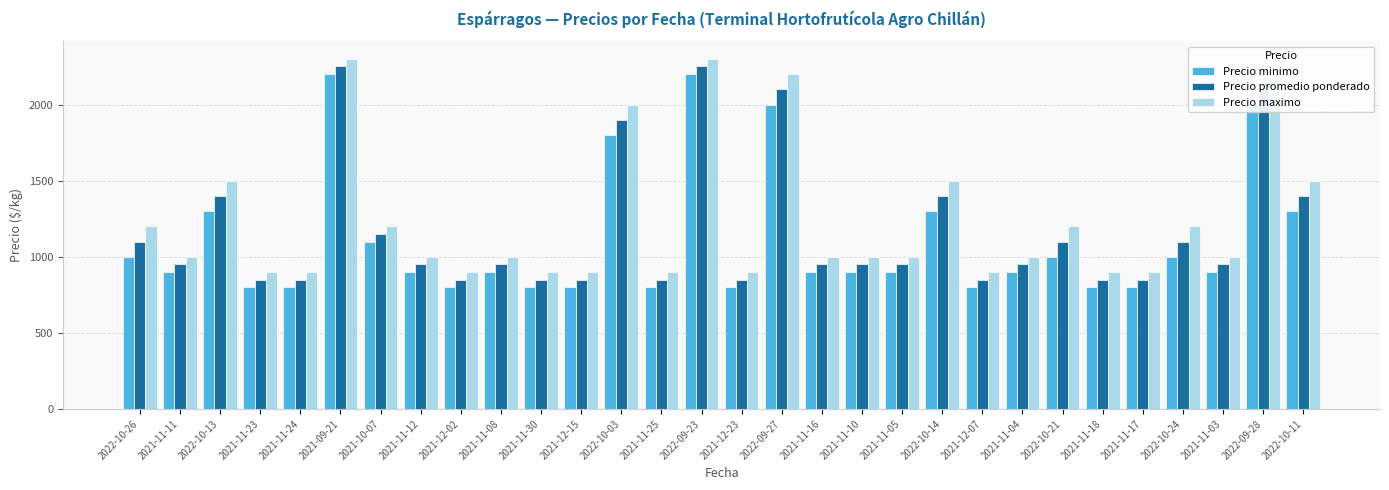

What is the maximum value for Precio maximo?

2300